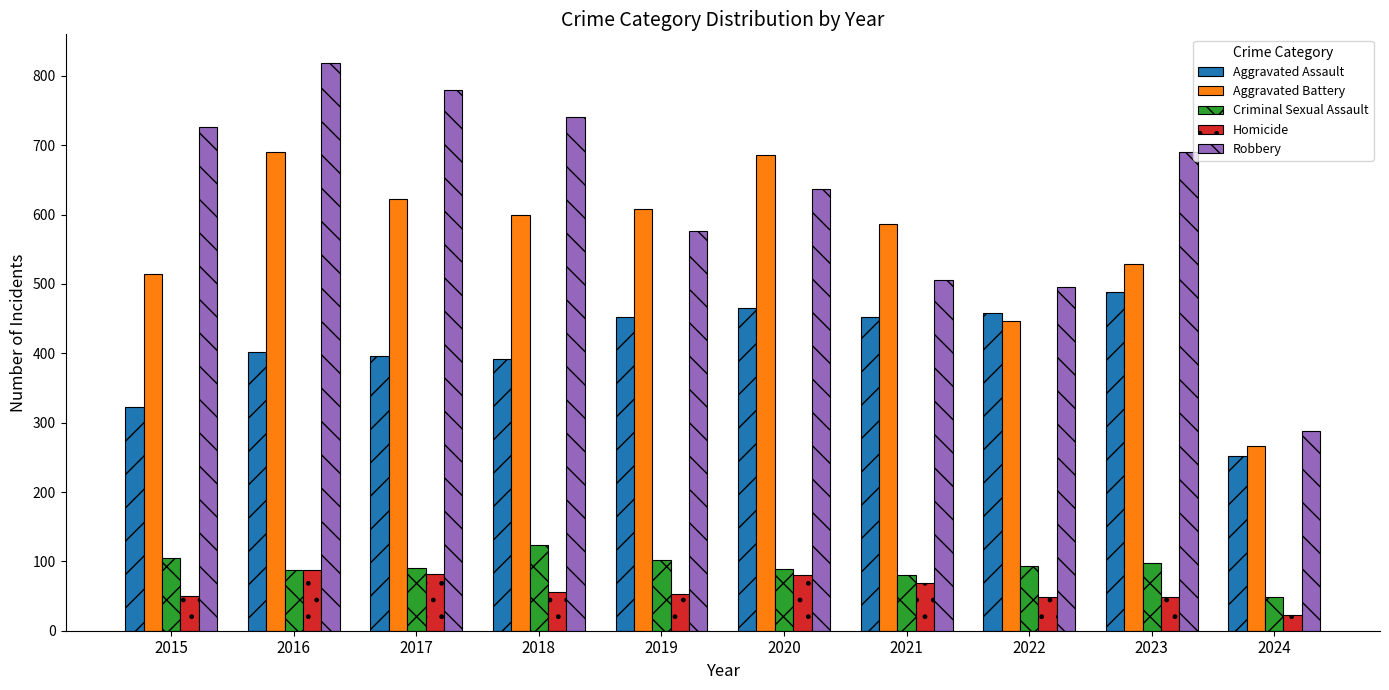

What is the difference between the second highest and second lowest values in the Aggravated Battery series?

240